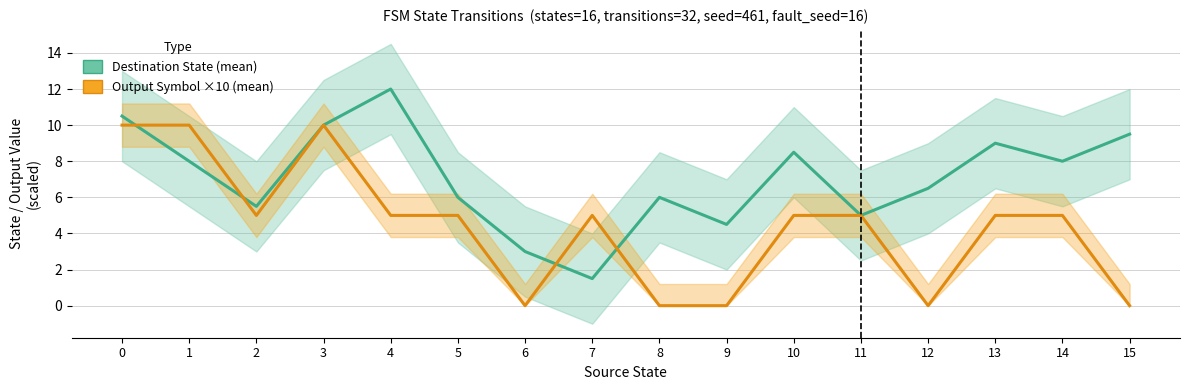

List the labels in order of Destination State (mean) value, smallest first.

7, 6, 9, 11, 2, 5, 8, 12, 1, 14, 10, 13, 15, 3, 0, 4